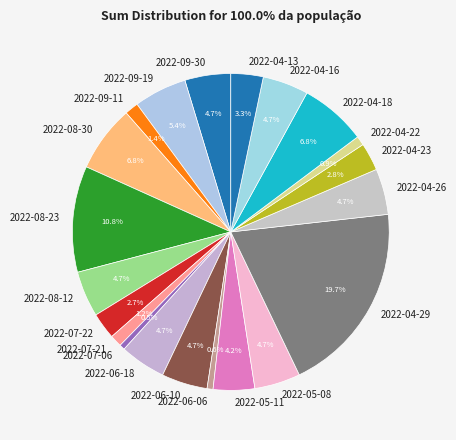

What portion of the pie excludes 2022-06-10?

95.3%